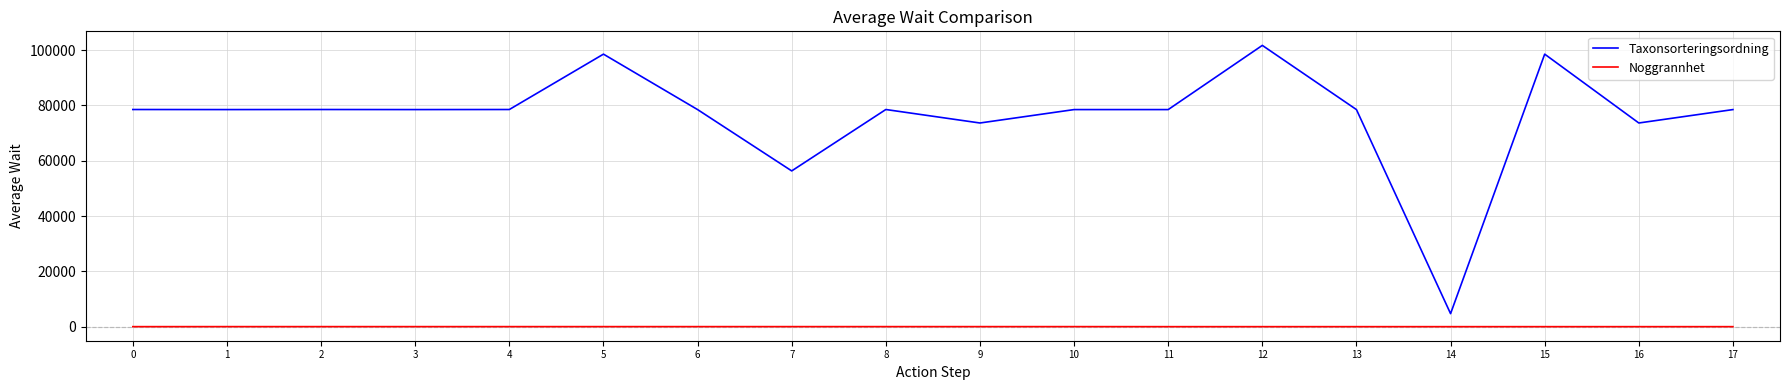

What is the difference between the second highest and second lowest values in the Taxonsorteringsordning series?

42209